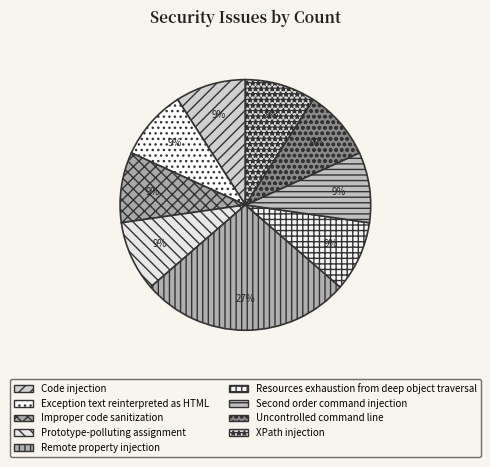

The Resources exhaustion from deep object traversal slice represents 1% of the pie. True or false?

False